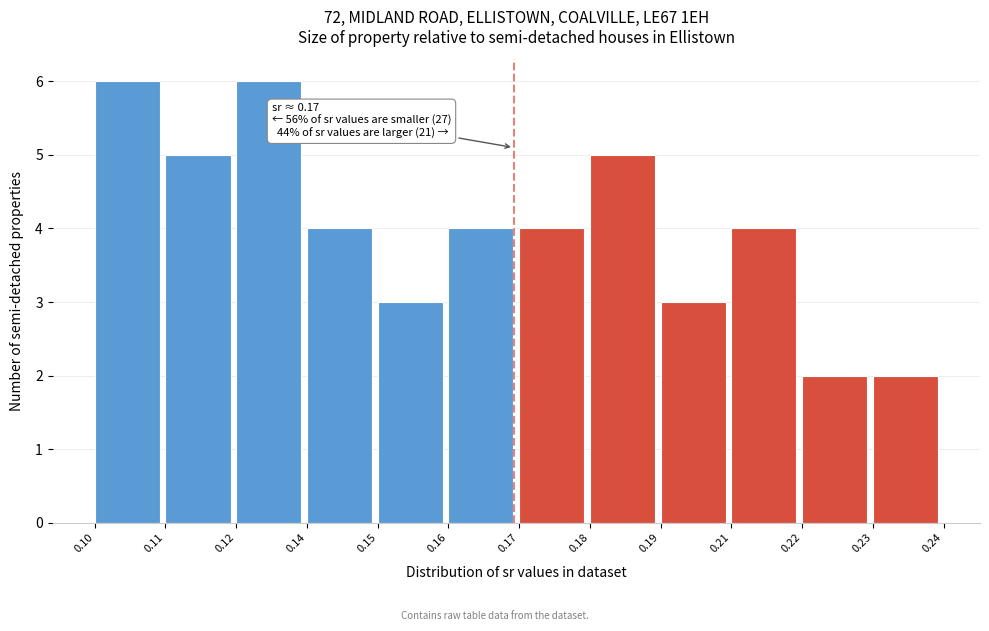

Reading right to left, what are all the values shown in this chart?

2	2	4	3	5	4	4	3	4	6	5	6